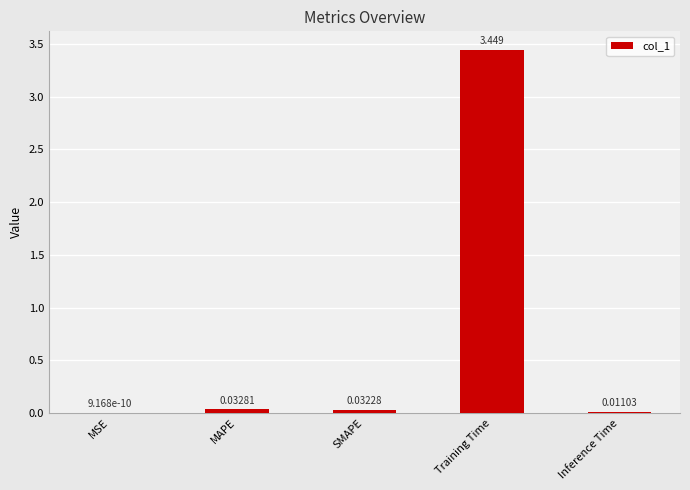

At which category does the chart reach its peak across all series?

Training Time